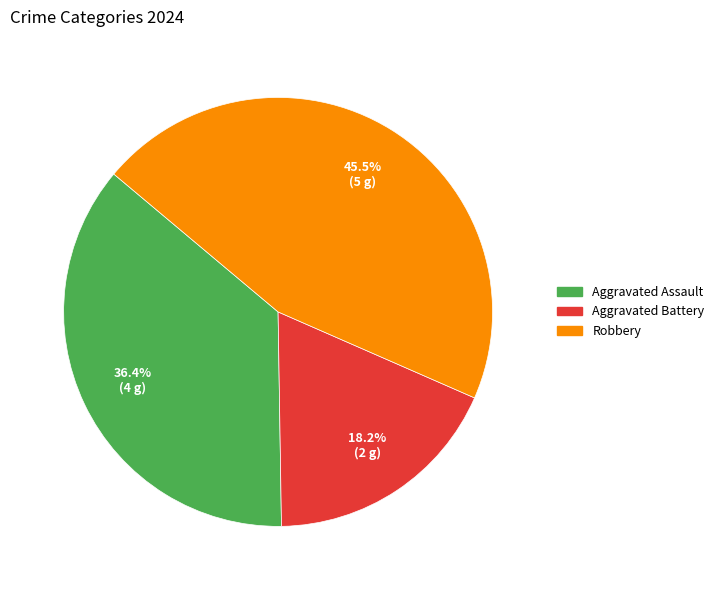

To the nearest percent, what percentage of the pie is Aggravated Battery?

18%